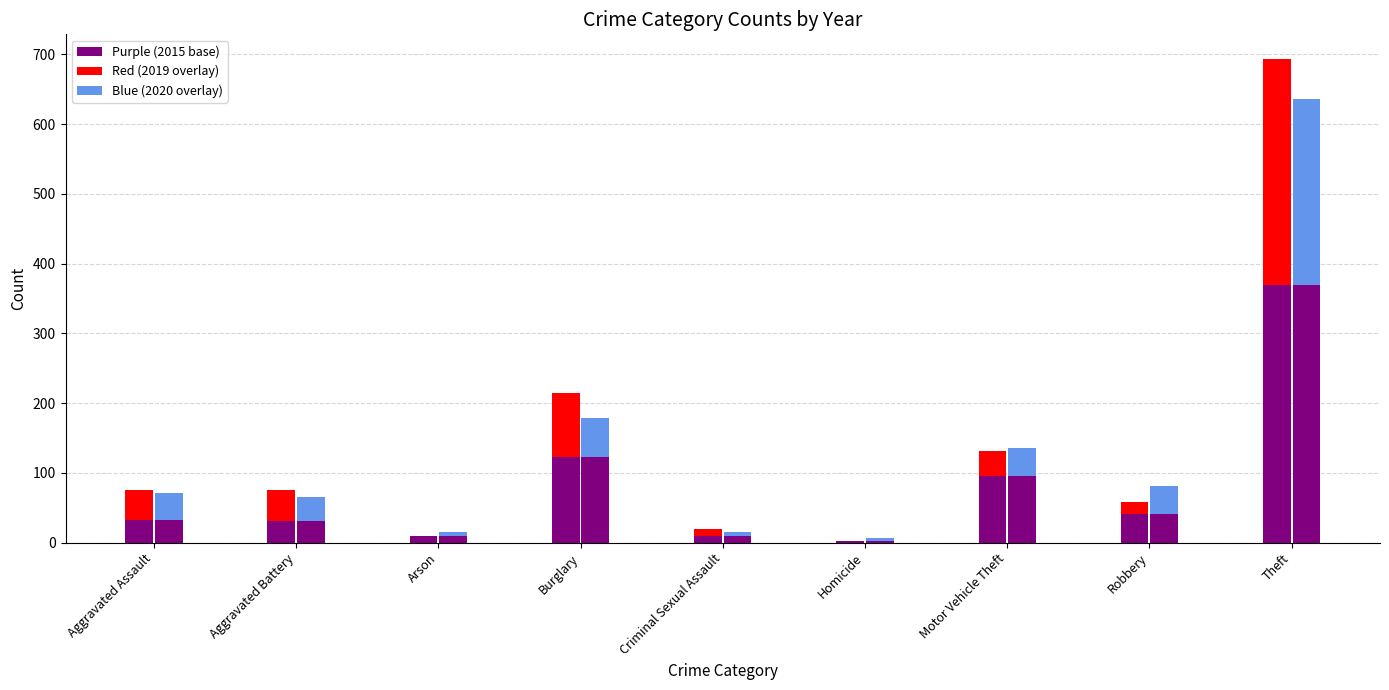

Which category has the lowest value across all series?

Homicide